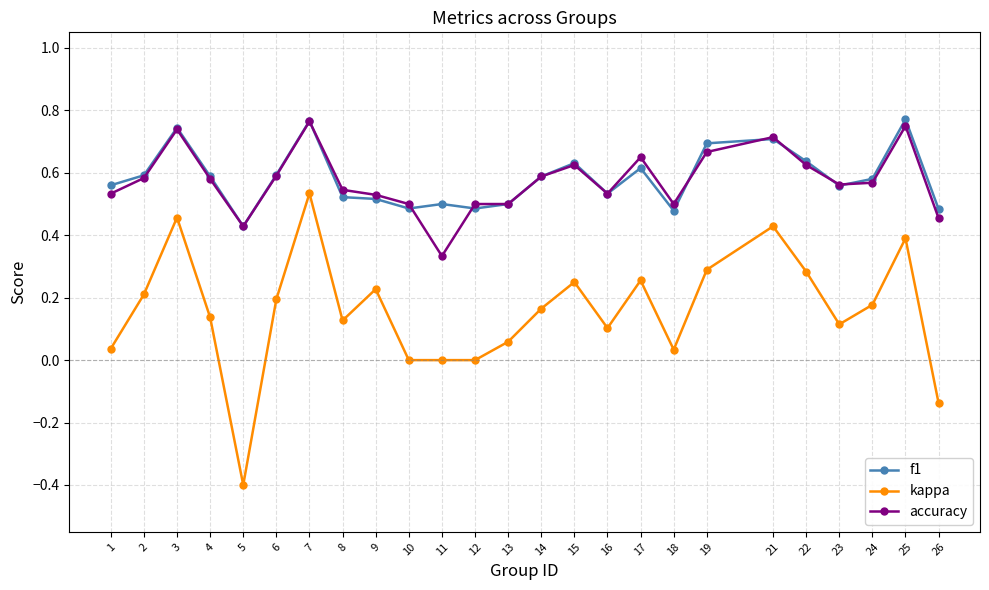

Which series has the largest range (max minus min)?

kappa